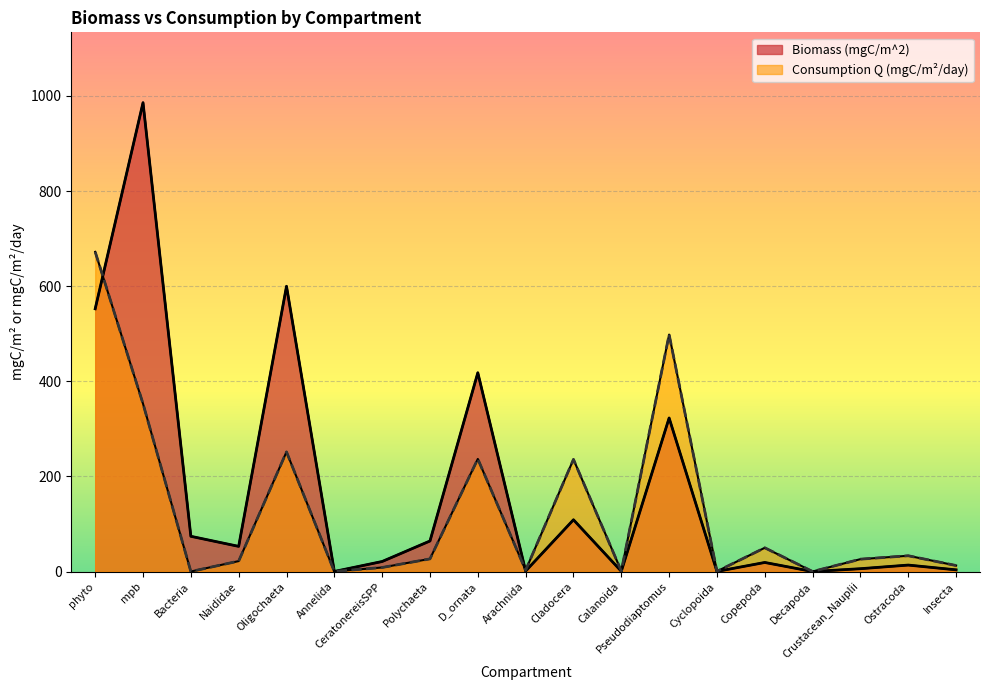

After their last crossing, which series has the higher values: Biomass (mgC/m^2) or Consumption Q (mgC/m2/day)?

Consumption Q (mgC/m2/day)